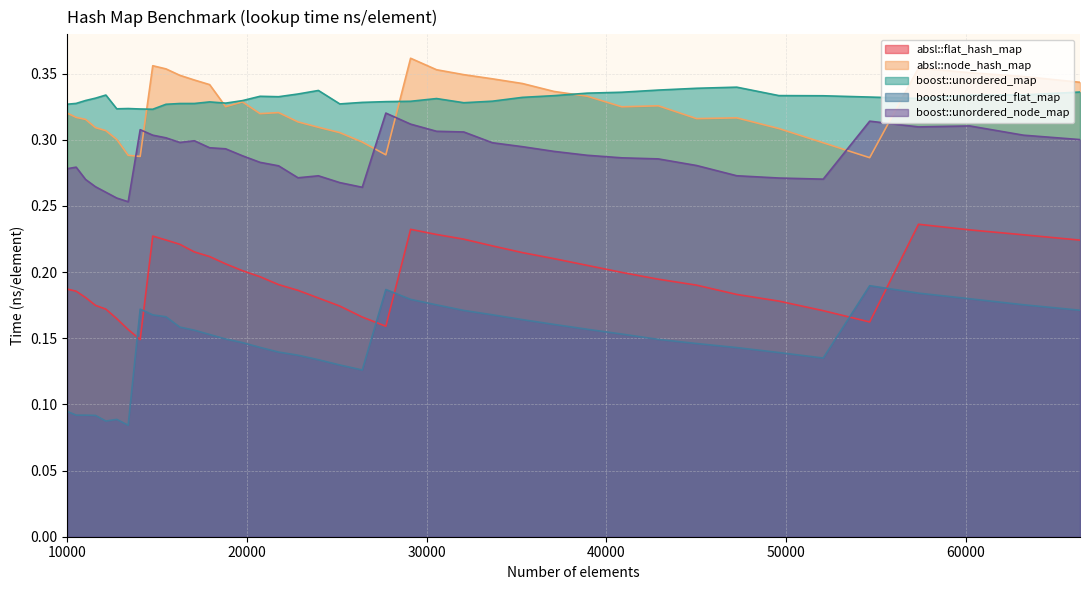

At which category is the sum across all series the highest?

57372